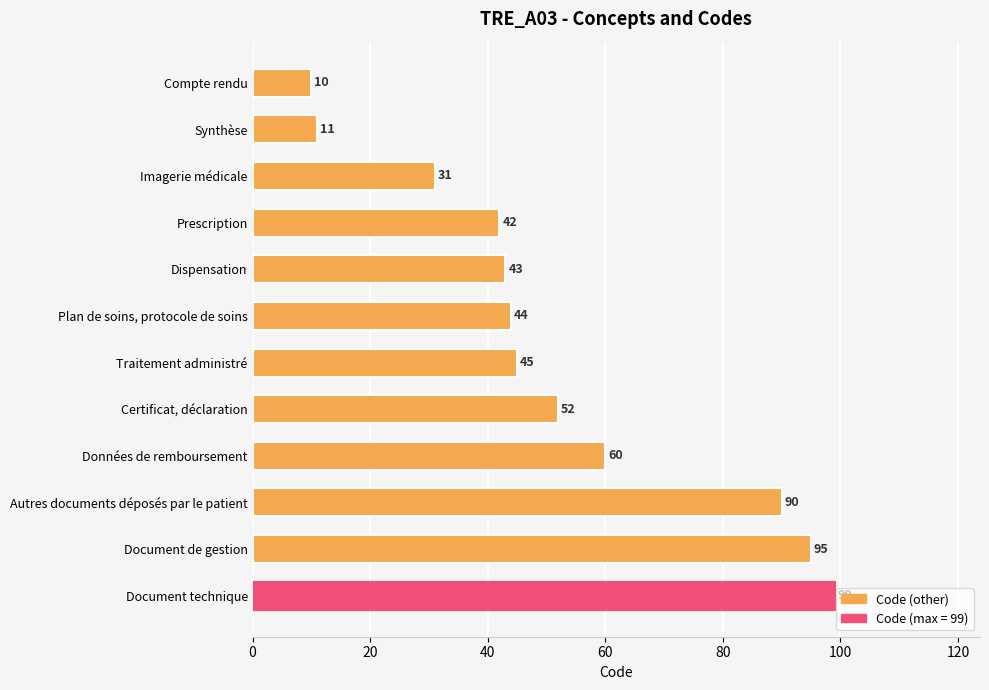

What is the label of the 11th bar from the top?

Document de gestion